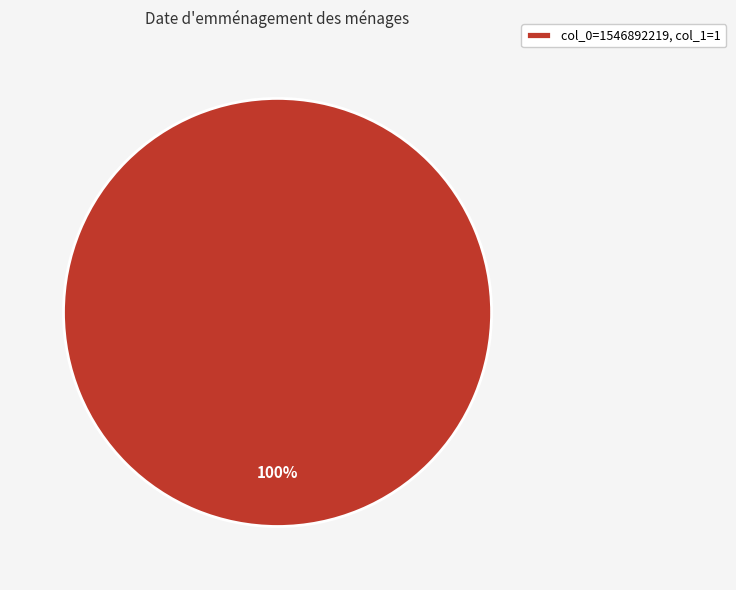

What percentage is the col_0=1546892219, col_1=1 slice, to the nearest percent?

100%